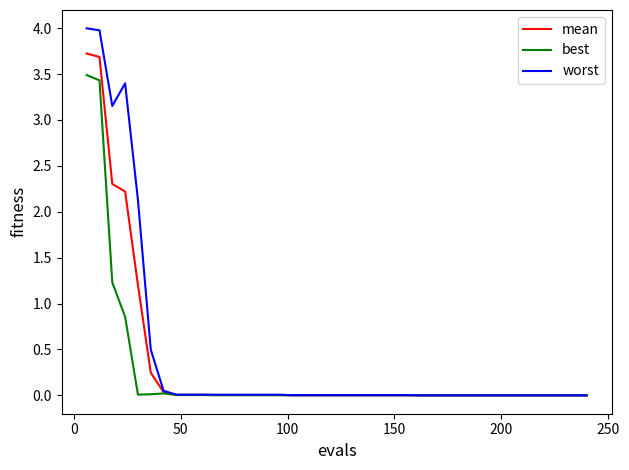

What is the maximum value for mean?

3.7